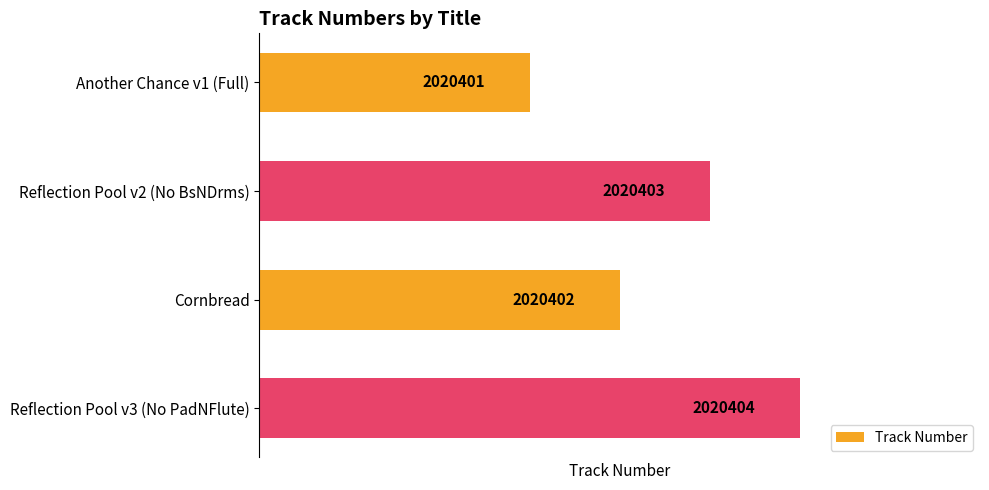

Which label corresponds to the largest value in the chart?

Reflection Pool v3 (No PadNFlute)